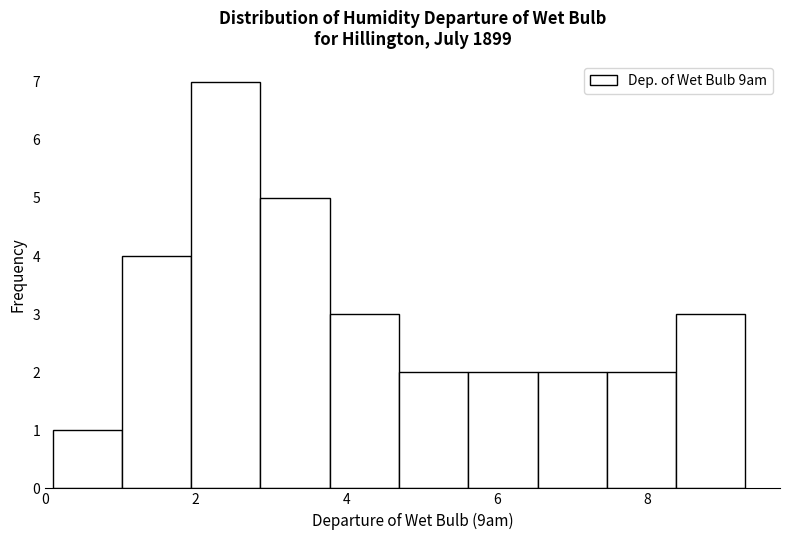

Reading left to right, list every bar in this chart as the range it spans on the x-axis followed by its height. Neither the bar edges nor the heights are printed on the chart, so give them approximately, as read against the axes.

0.10 to 1.02: 1
1.02 to 1.94: 4
1.94 to 2.86: 7
2.86 to 3.78: 5
3.78 to 4.70: 3
4.70 to 5.62: 2
5.62 to 6.54: 2
6.54 to 7.46: 2
7.46 to 8.38: 2
8.38 to 9.30: 3